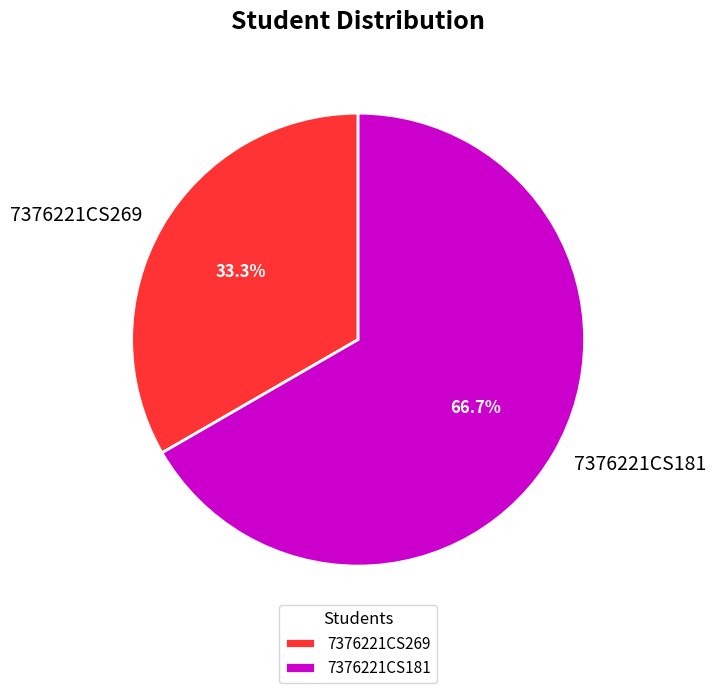

Combined, do 7376221CS181 and 7376221CS269 account for over 50%?

Yes